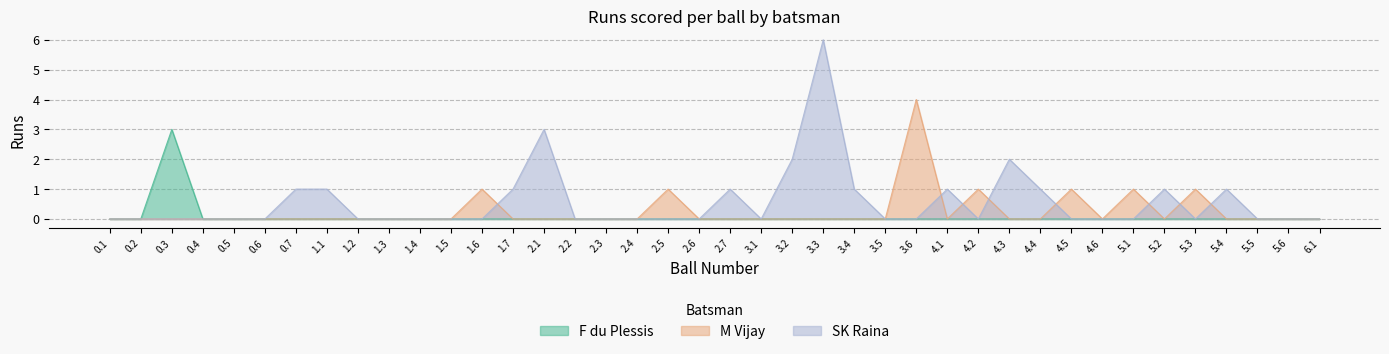

Between 1.3 and 1.6, which series saw the biggest shift?

M Vijay